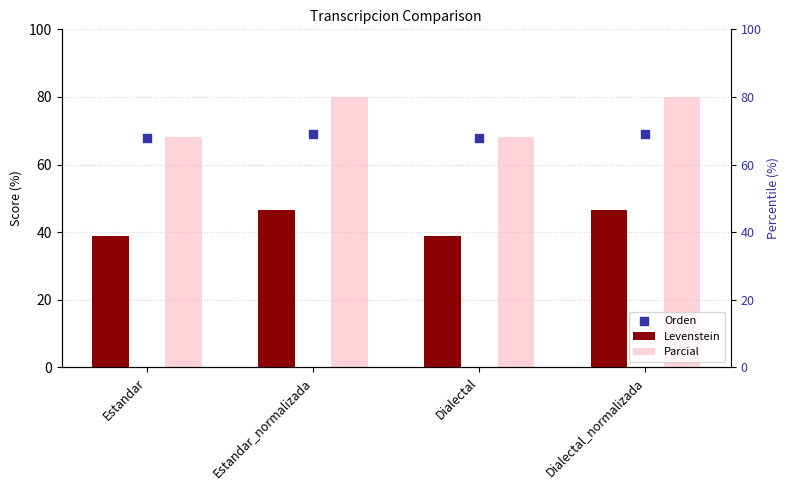

At how many categories does at least one series exceed 59?

4